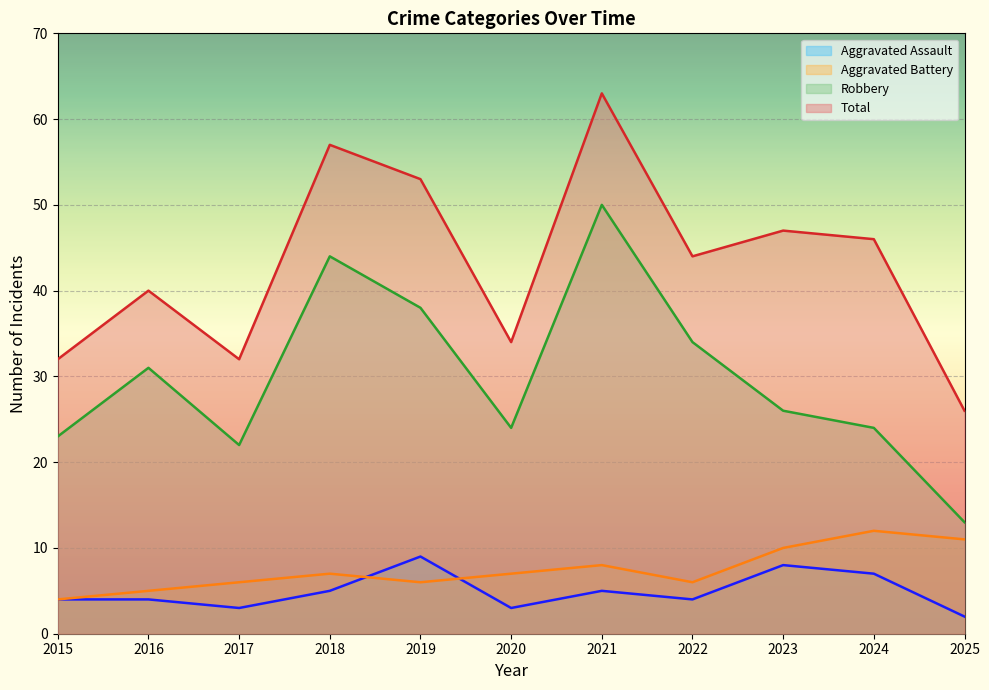

Where is the first local maximum for Total?

2016